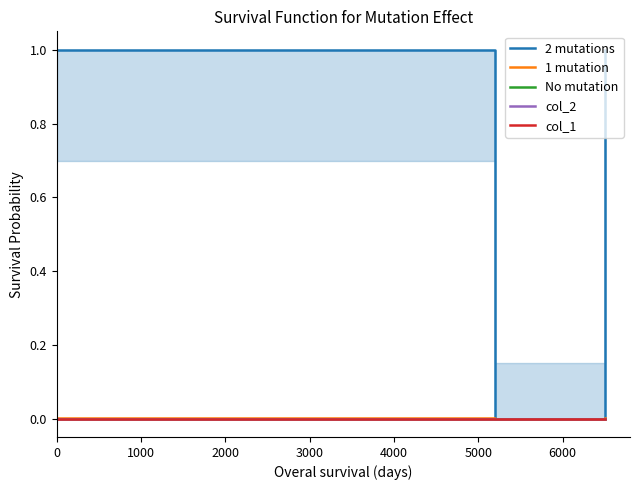

True or false: 2 mutations and No mutation intersect in this chart.

False